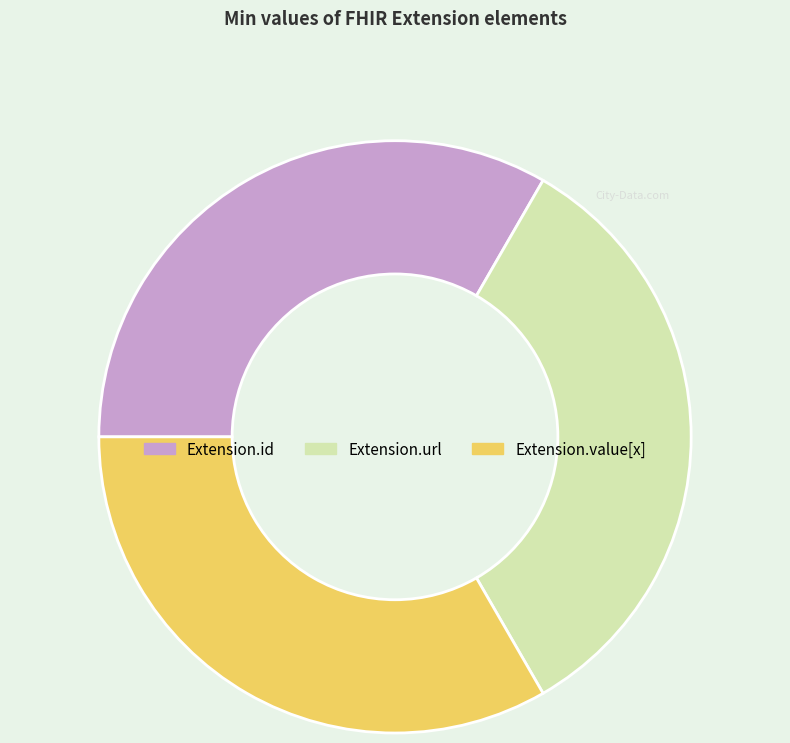

Is there any slice that represents more than half of the pie?

No